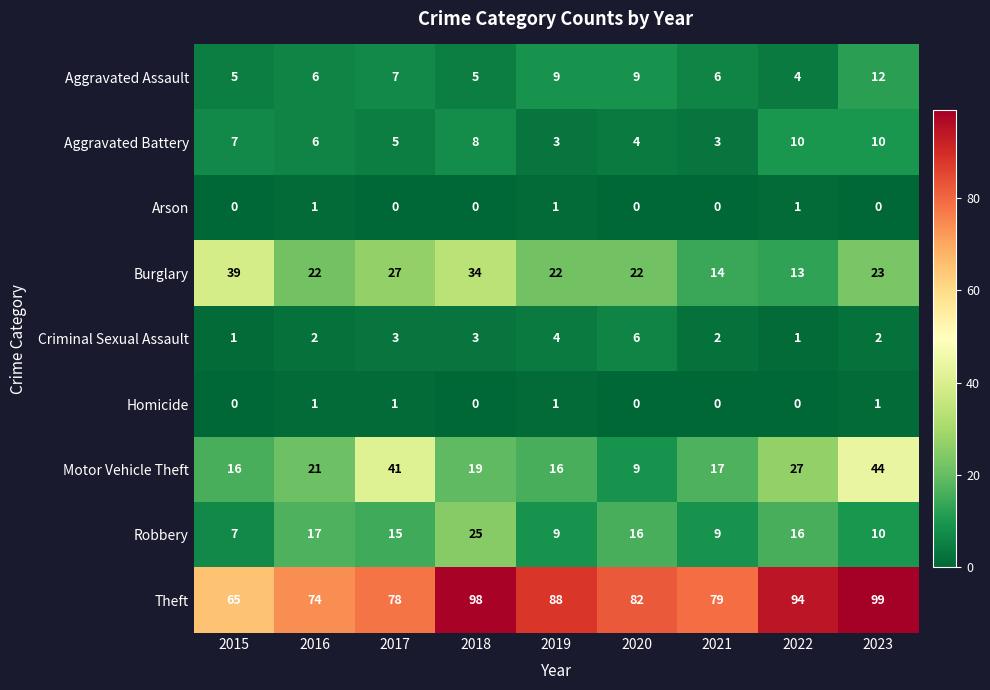

What is the maximum value shown in the chart?

99